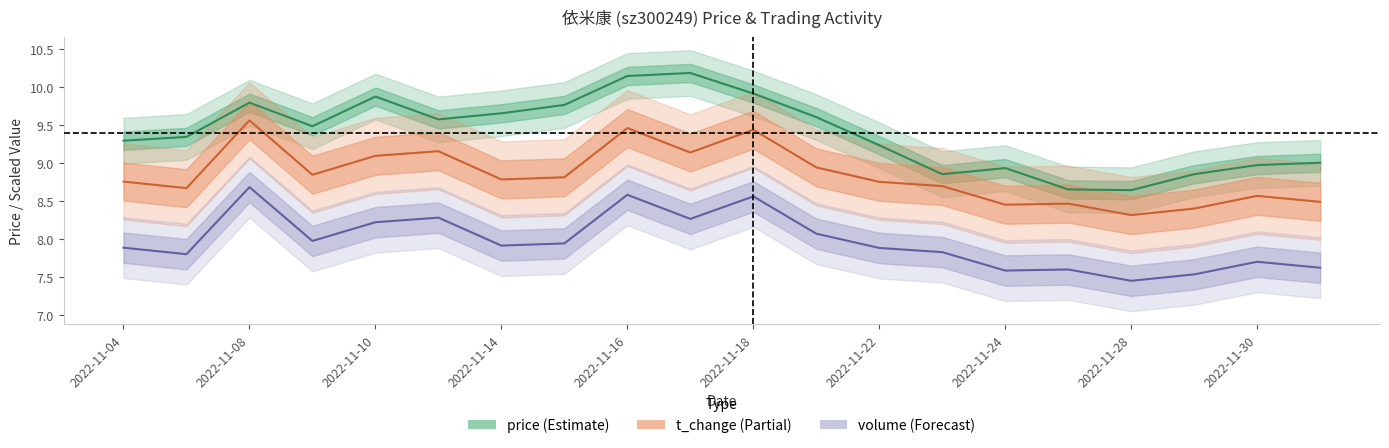

Rank the series by their maximum value, from highest to lowest.

price, t_change, volume_norm